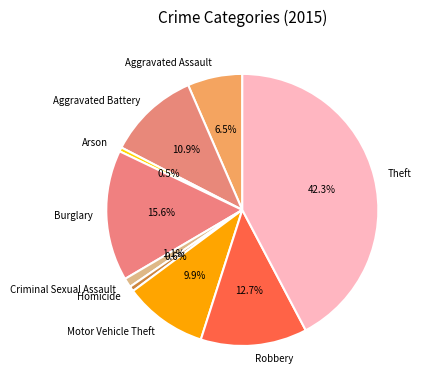

To the nearest percent, what is the difference between the largest and smallest slice percentages?

42%